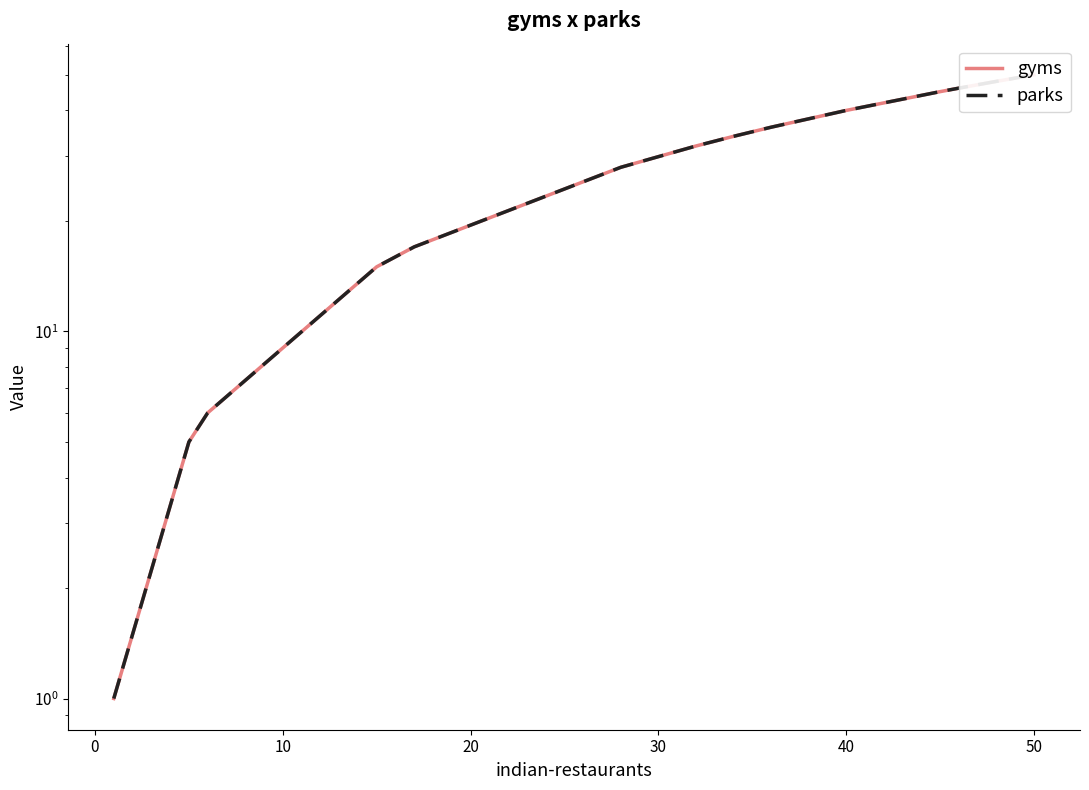

What is the difference between the maximum and minimum values in the gyms series?

49